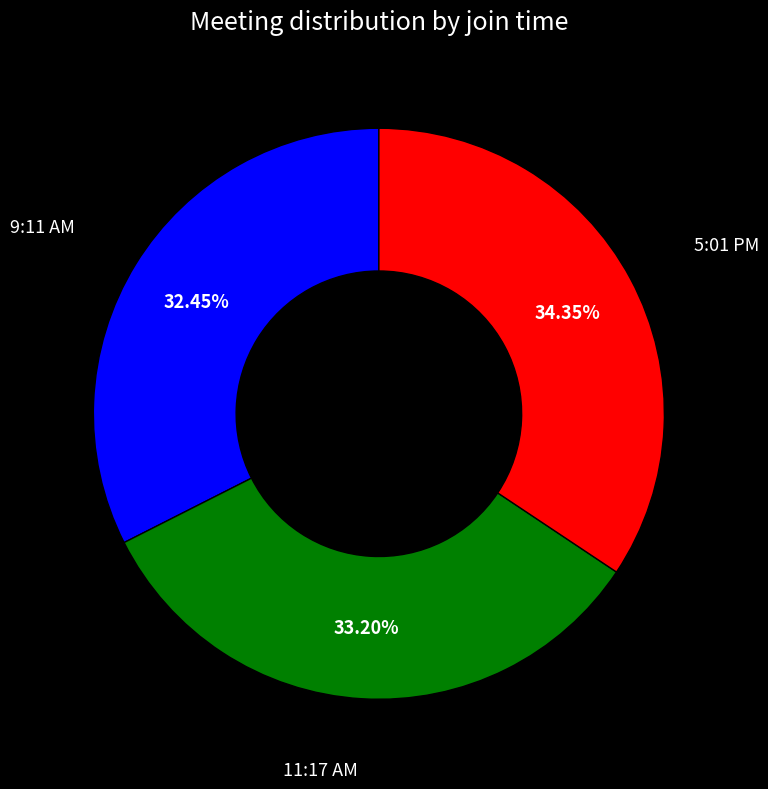

Rank the categories by value from lowest to highest.

9:11 AM, 11:17 AM, 5:01 PM